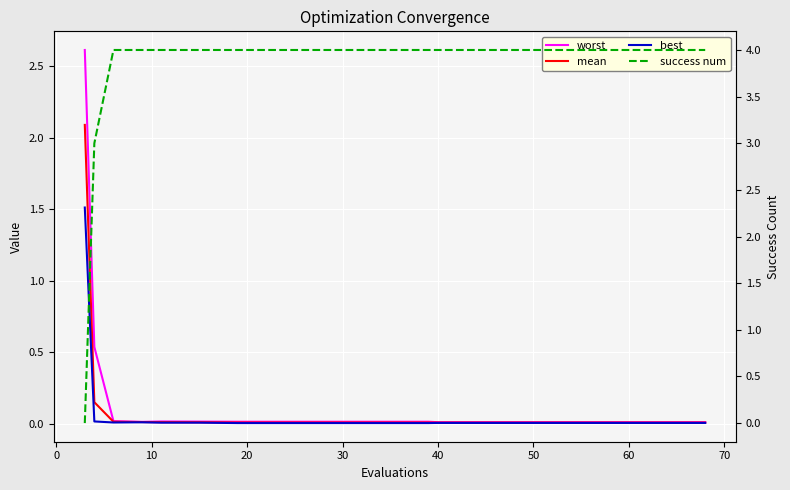

List the series in order of their peak value, highest first.

success num, worst, mean, best